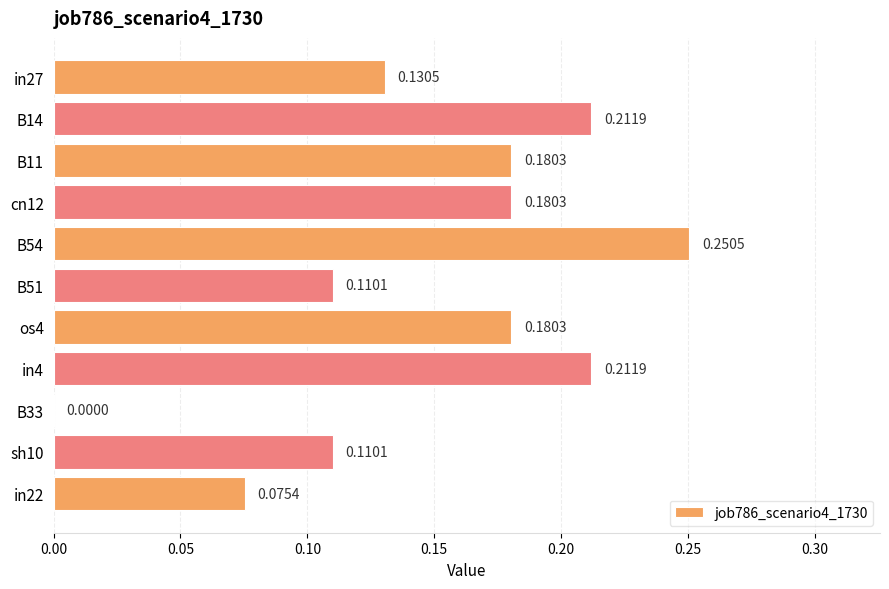

What is the sum of all values?

1.6